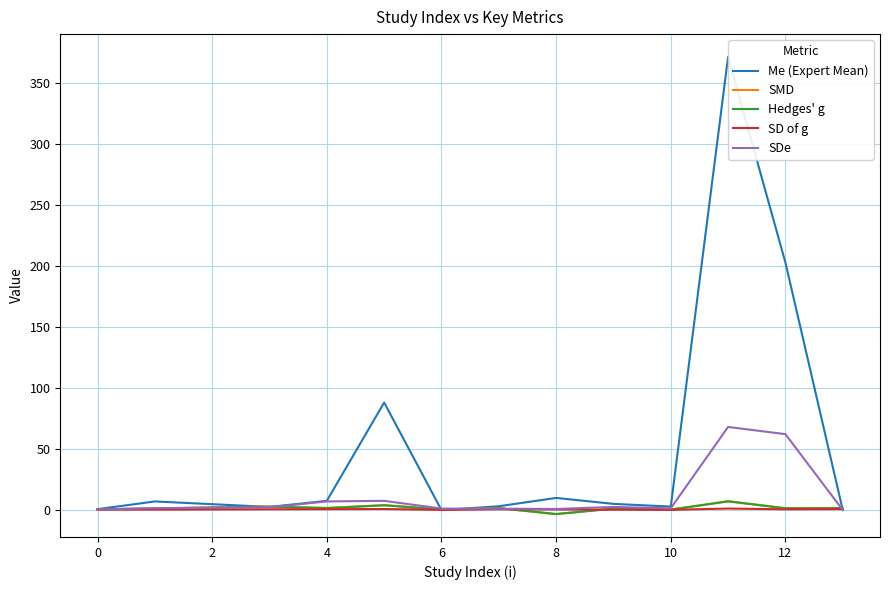

Which series has the widest spread of values?

Me (Expert Mean)